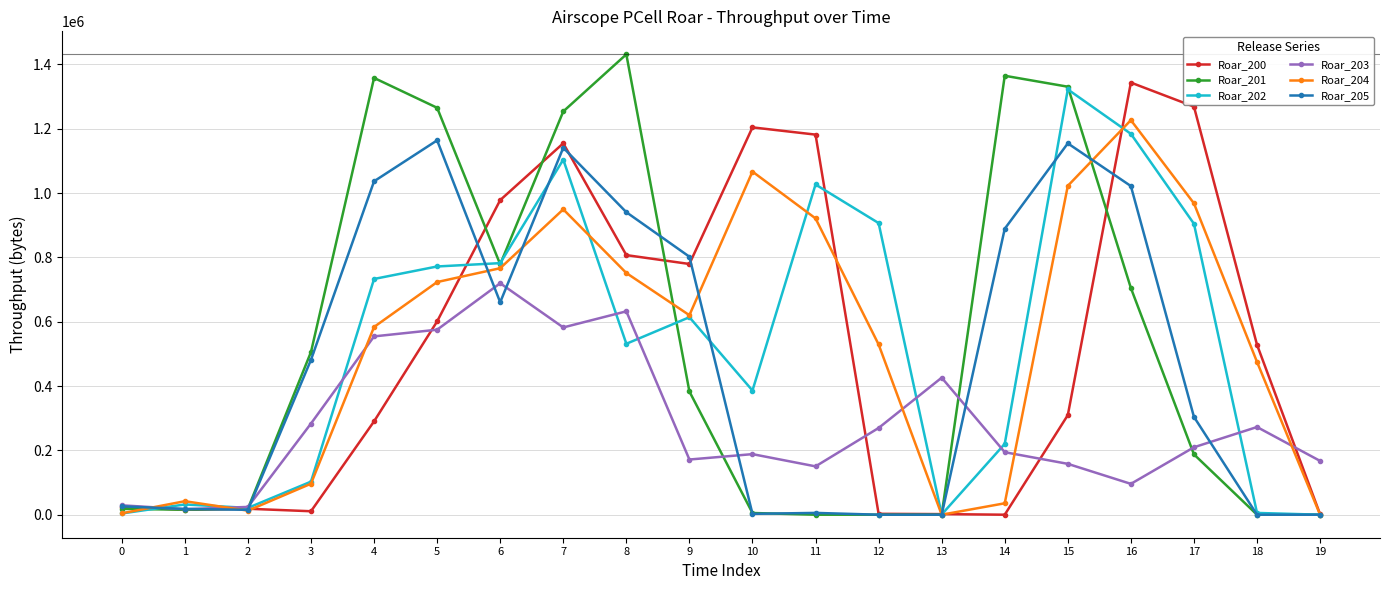

Which series has the largest range (max minus min)?

Roar_201